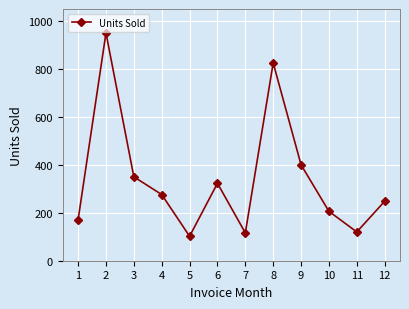

What is the sum of the values at 1 and 6?

494